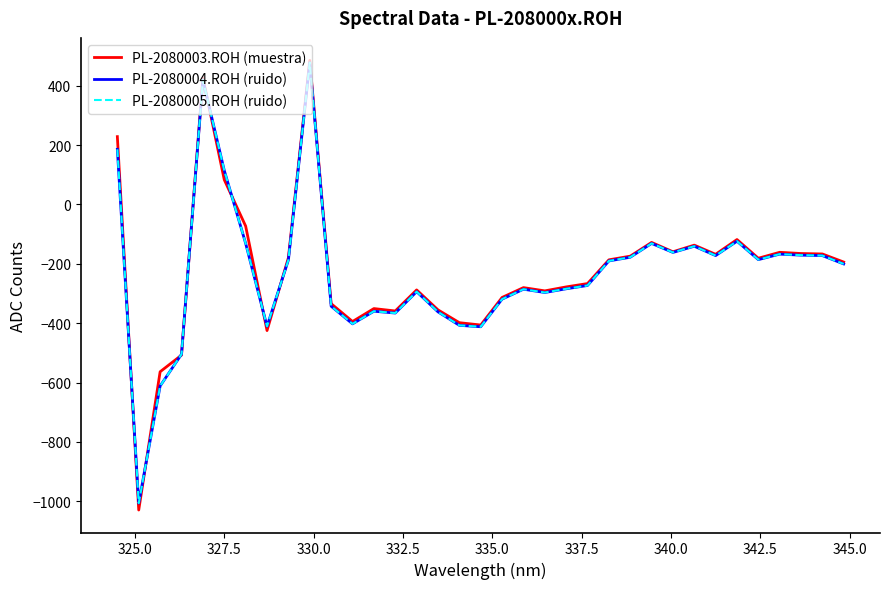

Does the chart display data point markers on the line(s)?

No